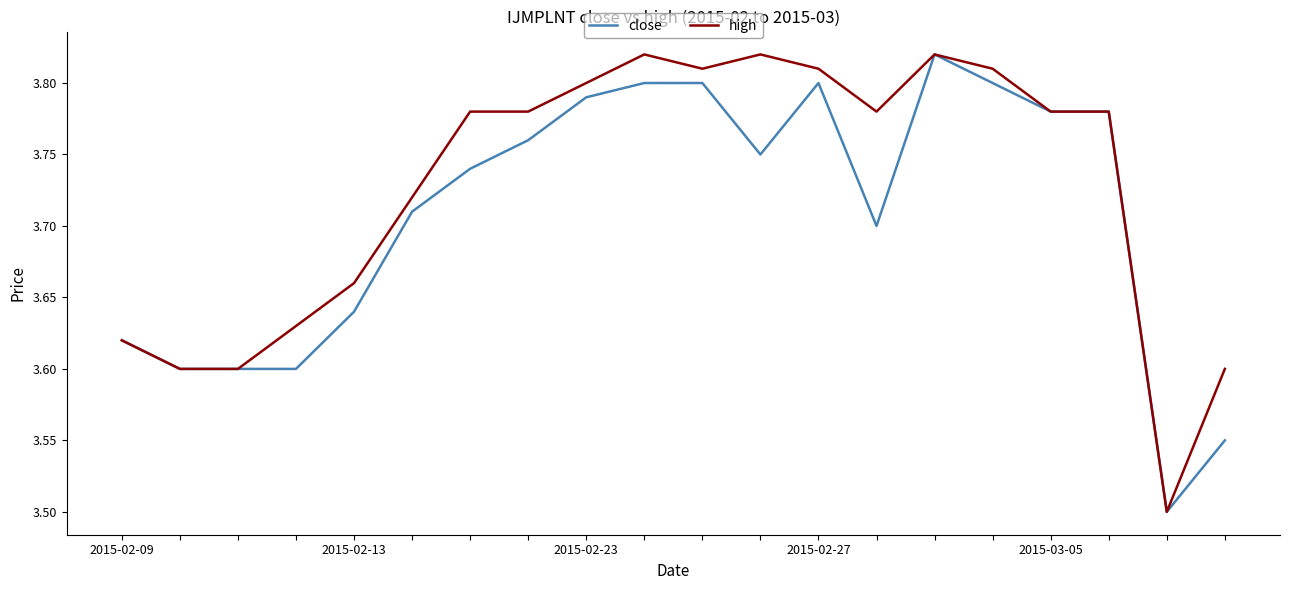

List the series in order of their overall mean, lowest first.

close, high